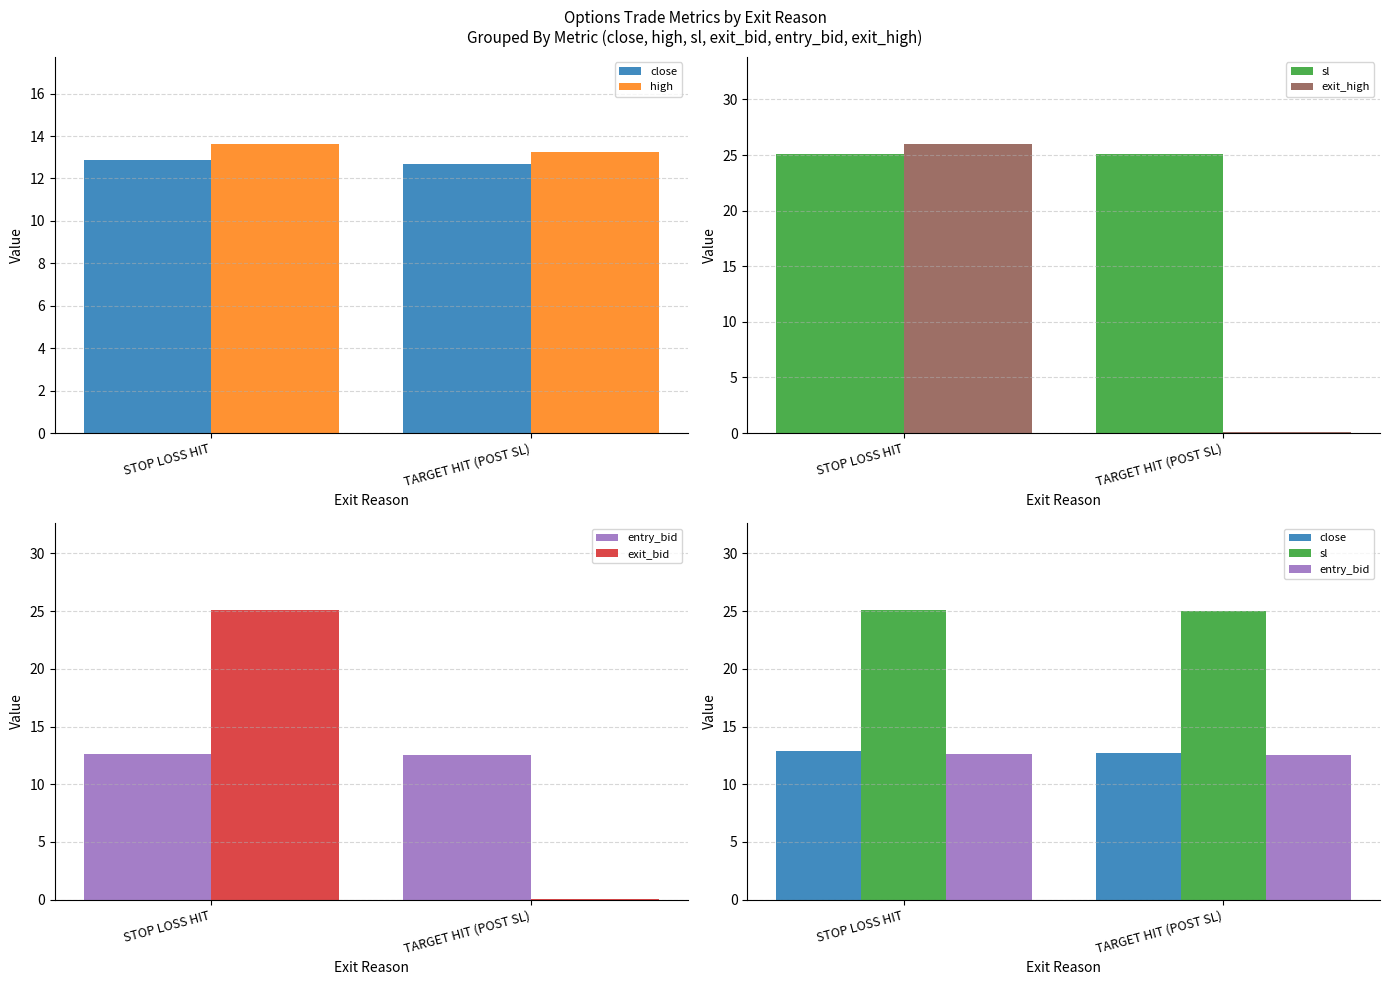

Where is close nearest to the value 12?

TARGET HIT (POST SL)